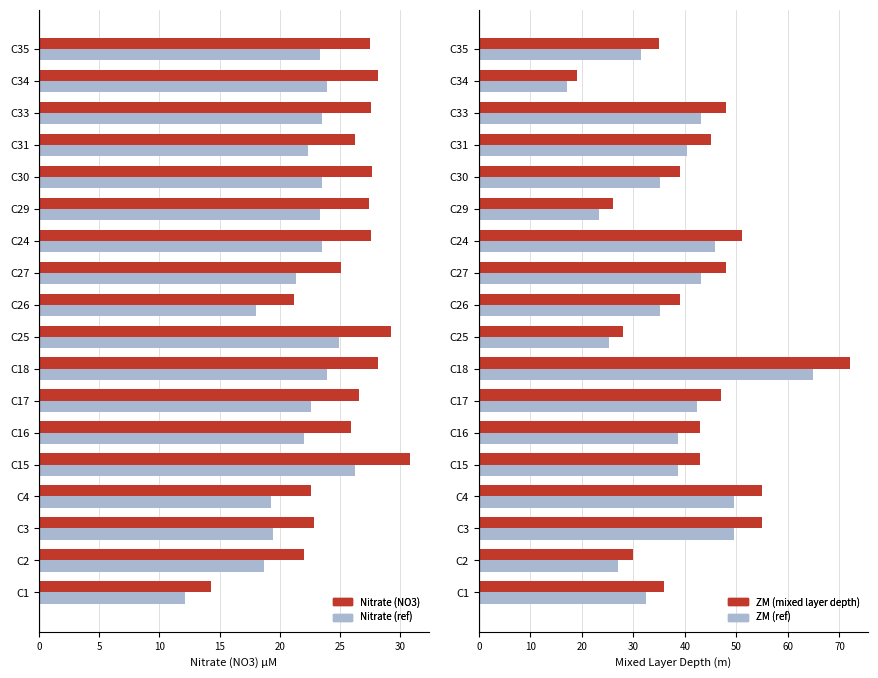

What value does the ZM (mixed layer depth) series have at C3?

55.0